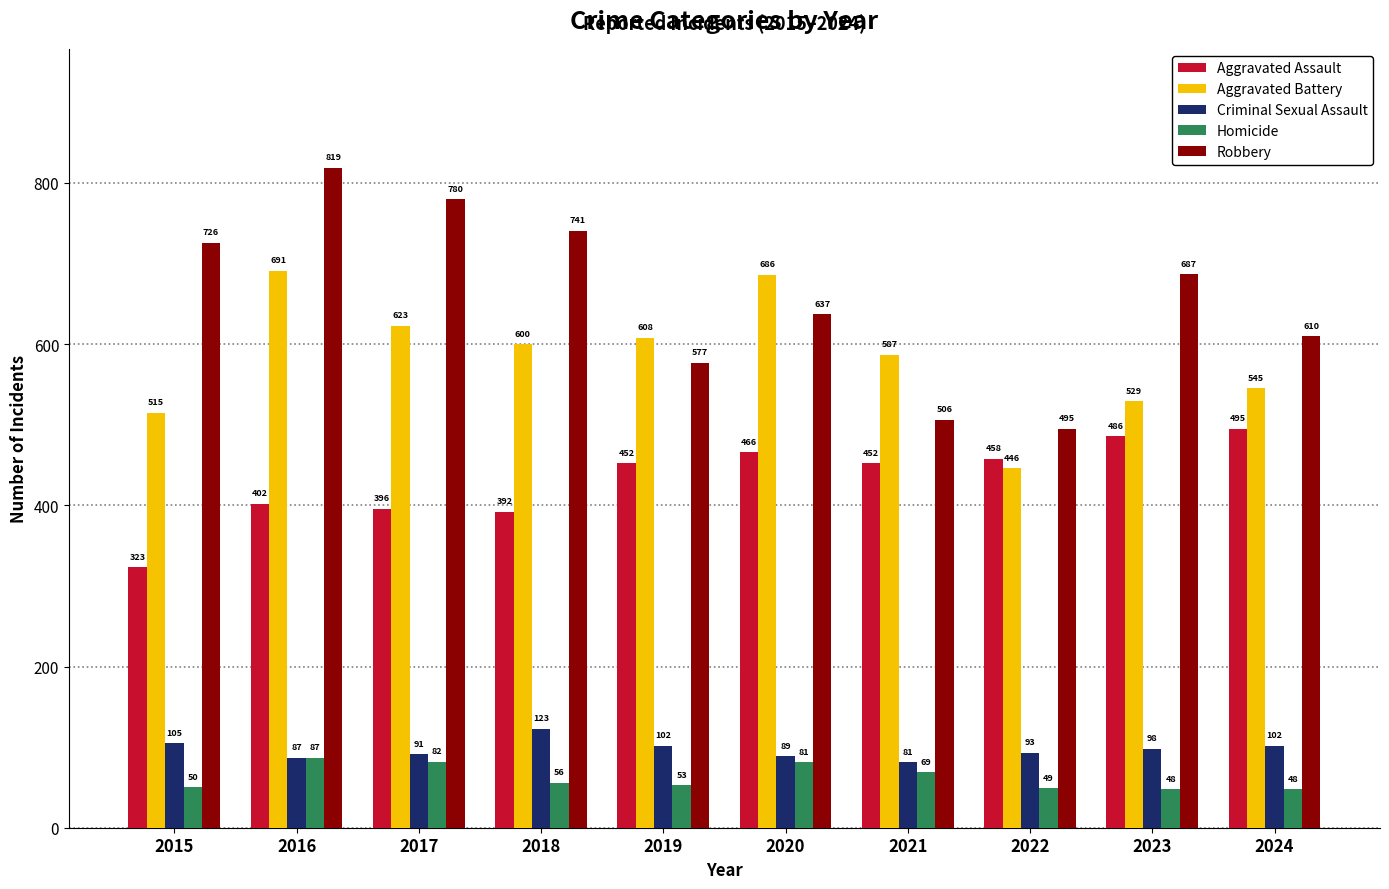

What is the value of the Aggravated Assault bar at the 4th from the left?

392